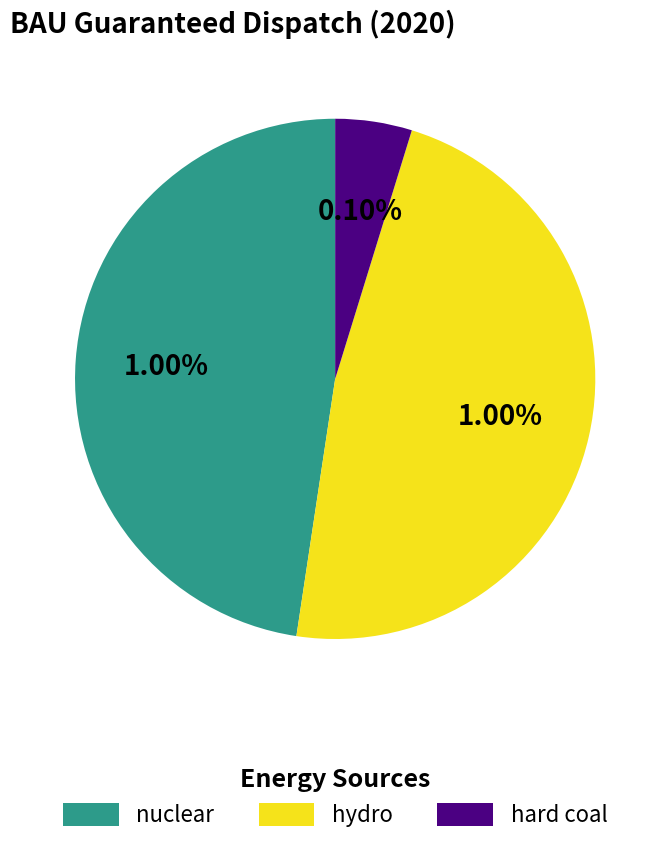

Is it true that nuclear is 61% of the pie?

False